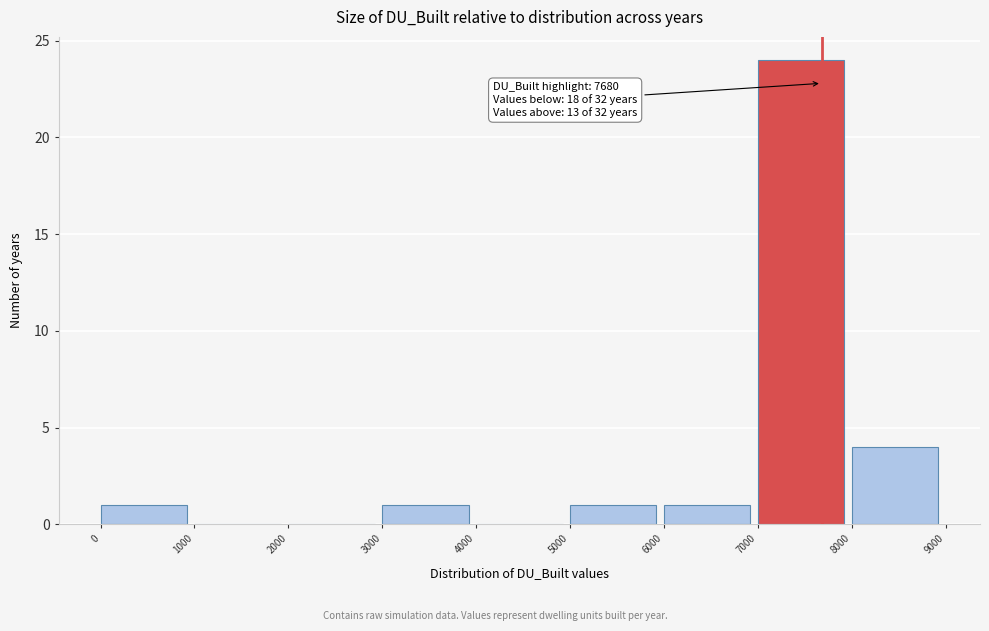

Over which range of the x-axis is the bar tallest?

7000 to 8000